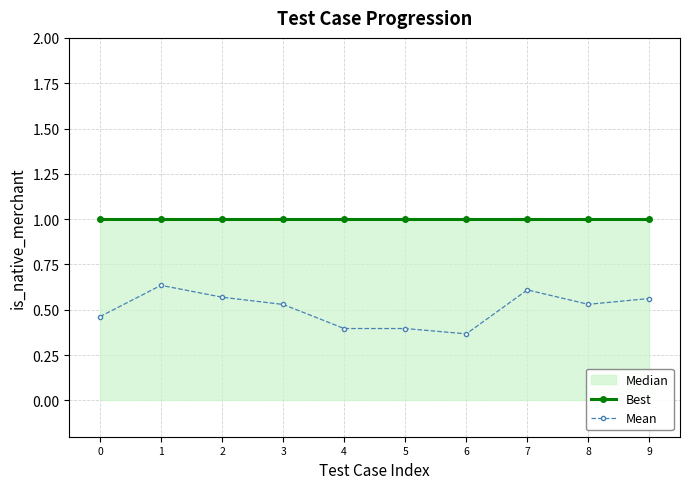

Which series has the widest spread of values?

Mean